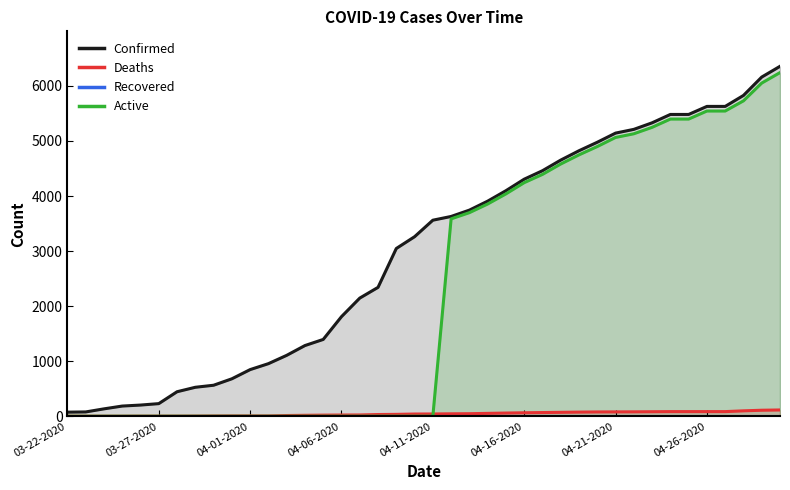

List the labels in order of Active value, largest first.

04-30-2020, 04-29-2020, 04-28-2020, 04-26-2020, 04-27-2020, 04-24-2020, 04-25-2020, 04-23-2020, 04-22-2020, 04-21-2020, 04-20-2020, 04-19-2020, 04-18-2020, 04-17-2020, 04-16-2020, 04-15-2020, 04-14-2020, 04-13-2020, 04-12-2020, 03-22-2020, 03-23-2020, 03-24-2020, 03-25-2020, 03-26-2020, 03-27-2020, 03-28-2020, 03-29-2020, 03-30-2020, 03-31-2020, 04-01-2020, 04-02-2020, 04-03-2020, 04-04-2020, 04-05-2020, 04-06-2020, 04-07-2020, 04-08-2020, 04-09-2020, 04-10-2020, 04-11-2020